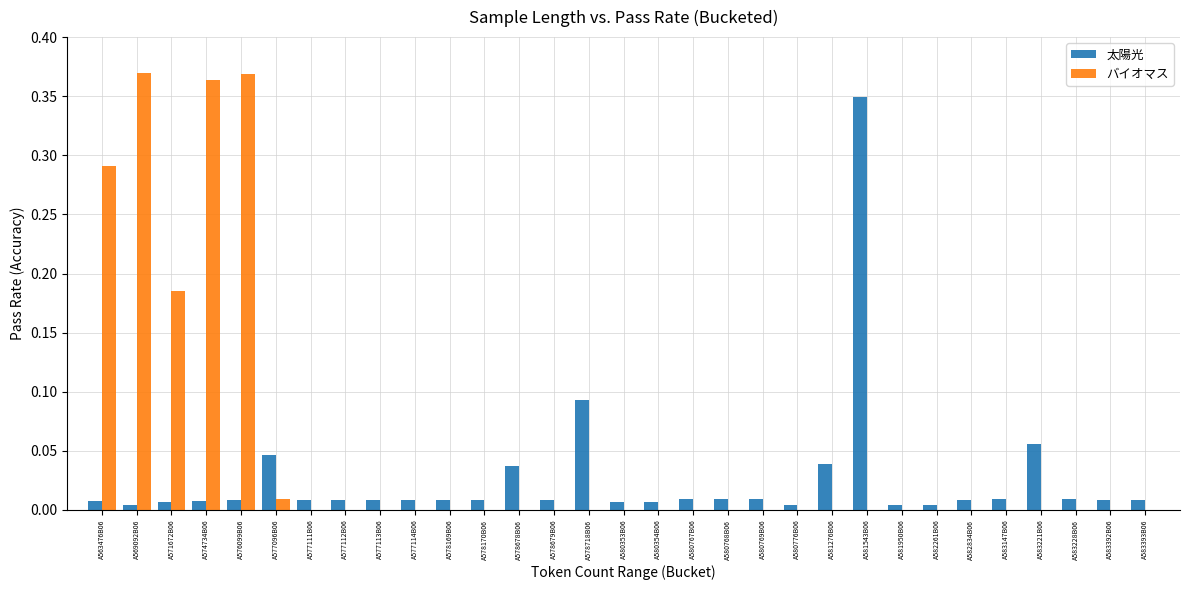

Between A563476B06 and A577113B06, which series saw the biggest shift?

バイオマス